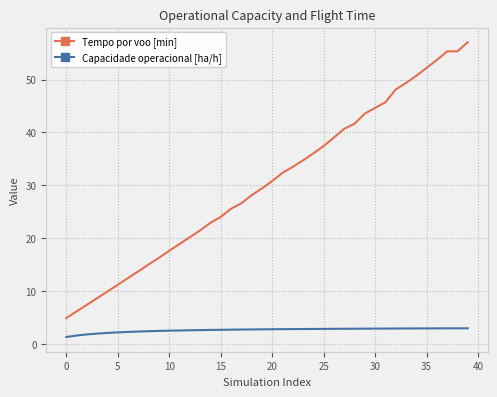

Which series has the largest total across all categories?

Tempo por voo [min]